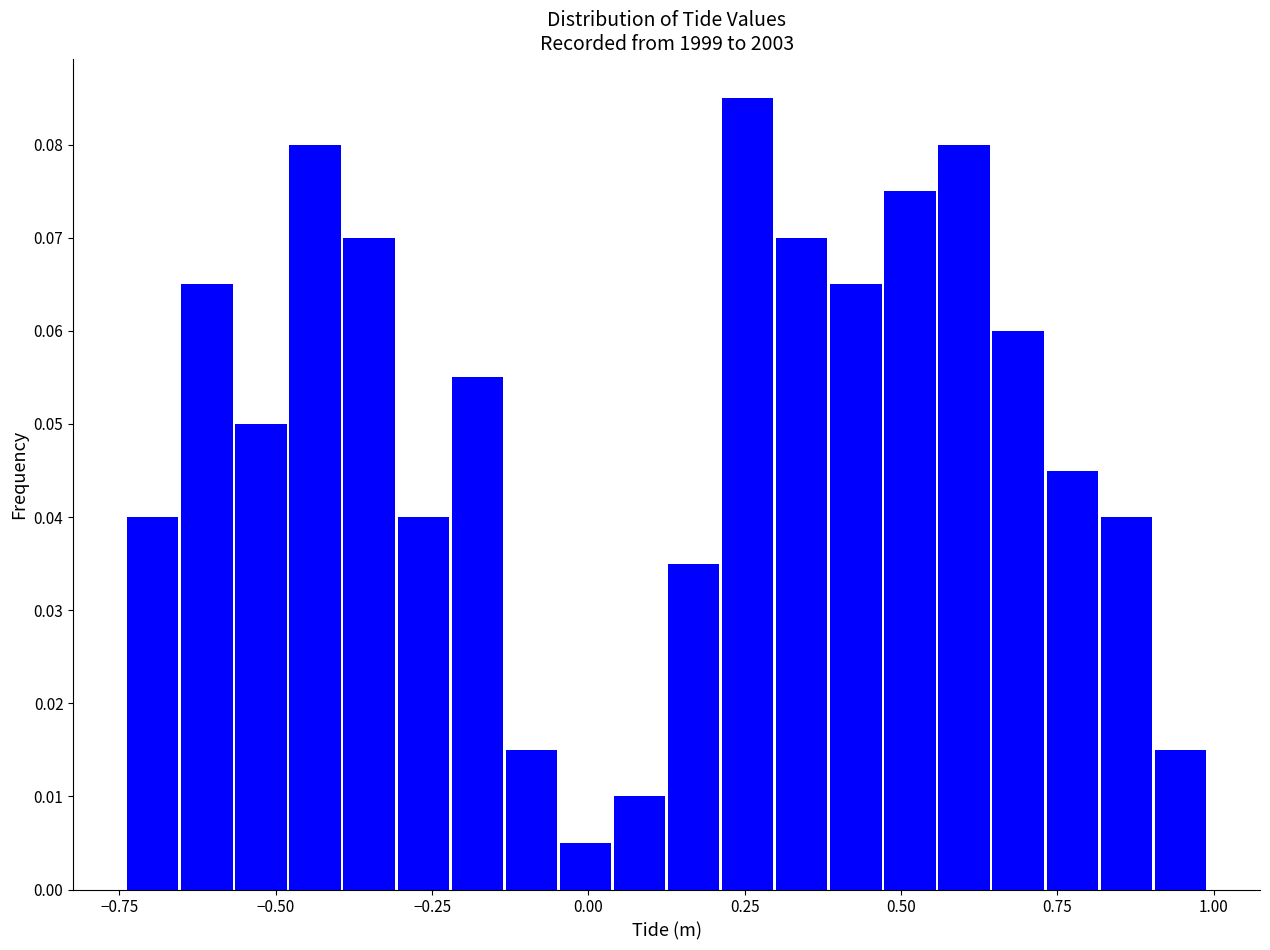

Around what value on the x-axis is the tallest bar? Give the approximate position of its centre, as read against the axis.

0.25